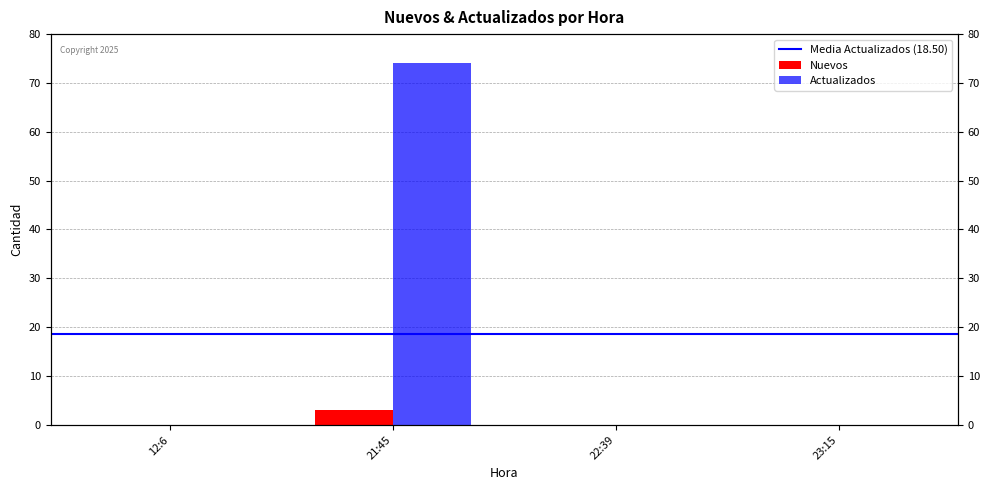

Reading left to right, list all the values displayed in this chart.

Nuevos: 0	3	0	0
Actualizados: 0	74	0	0